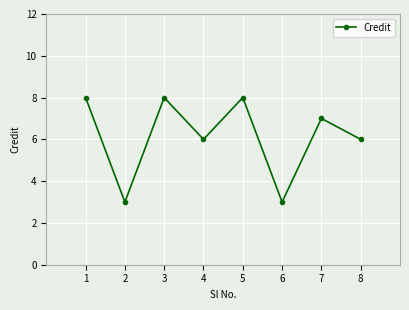

Where is the first local minimum?

2